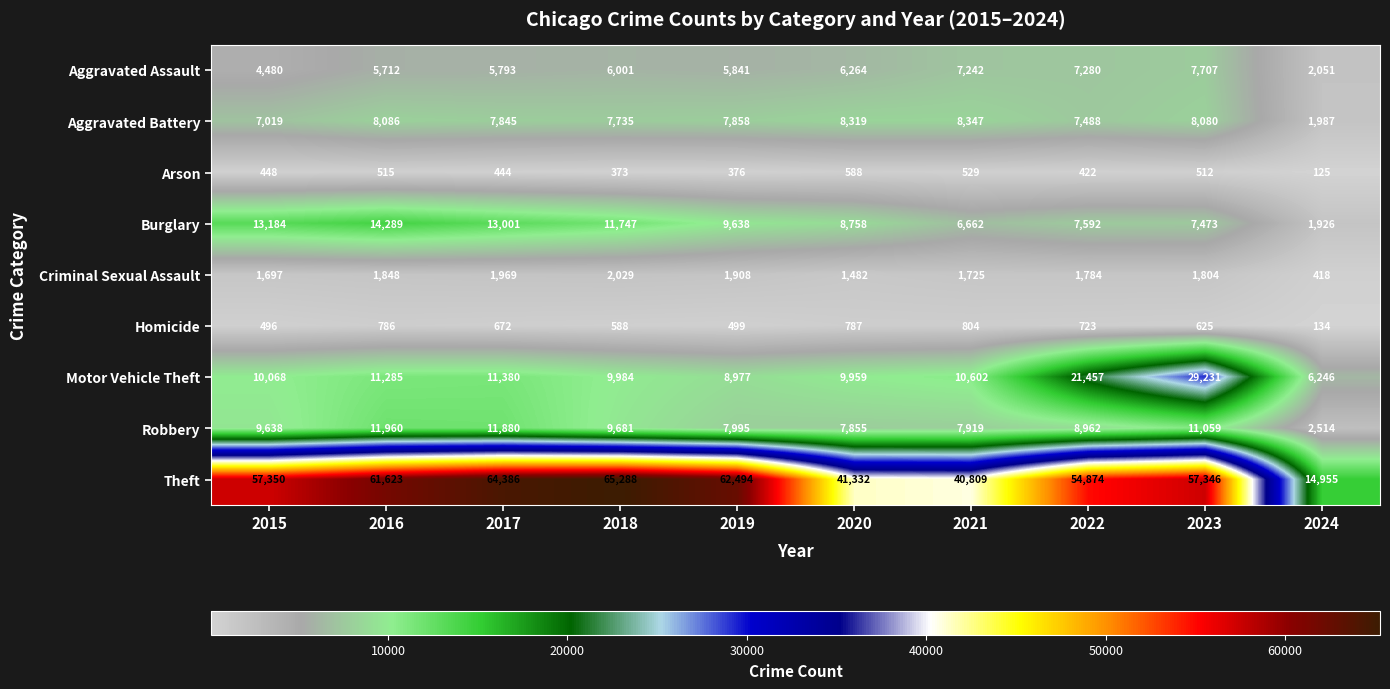

What is the difference between the Theft values at 2022 and 2015?

2476